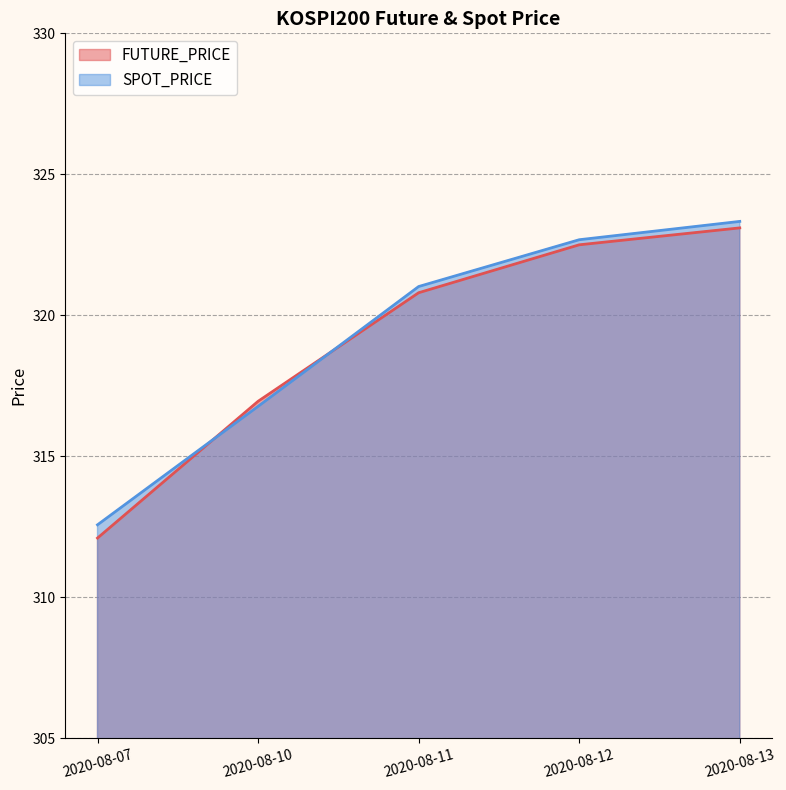

True or false: SPOT_PRICE and FUTURE_PRICE cross at least once.

True